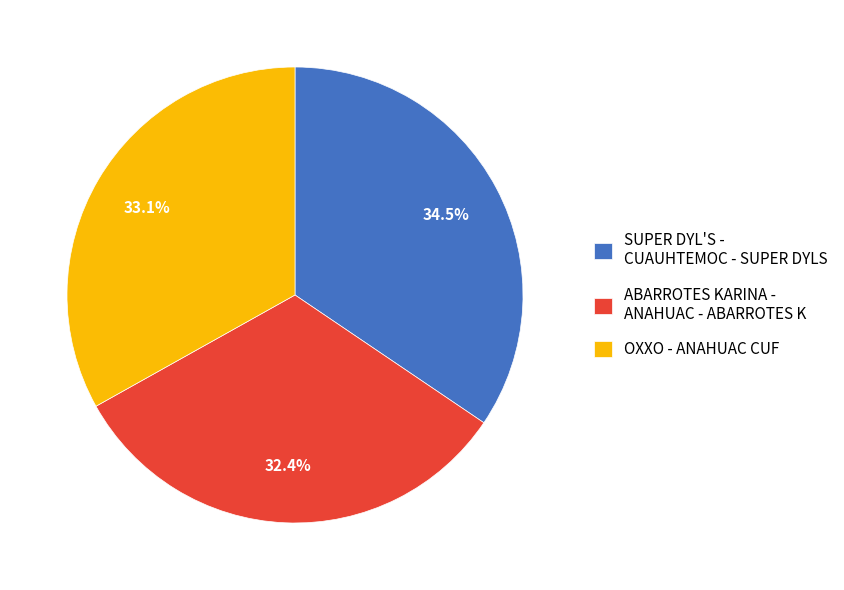

Does ABARROTES KARINA - ANAHUAC - ABARROTES K represent more than half of the total?

No